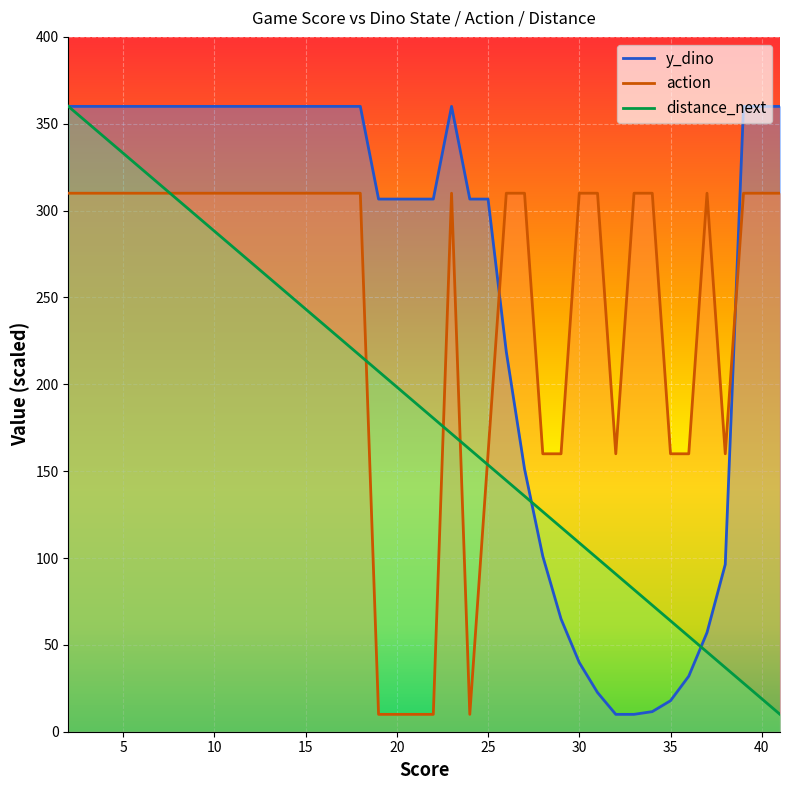

Where is y_dino nearest to the value 185?

26